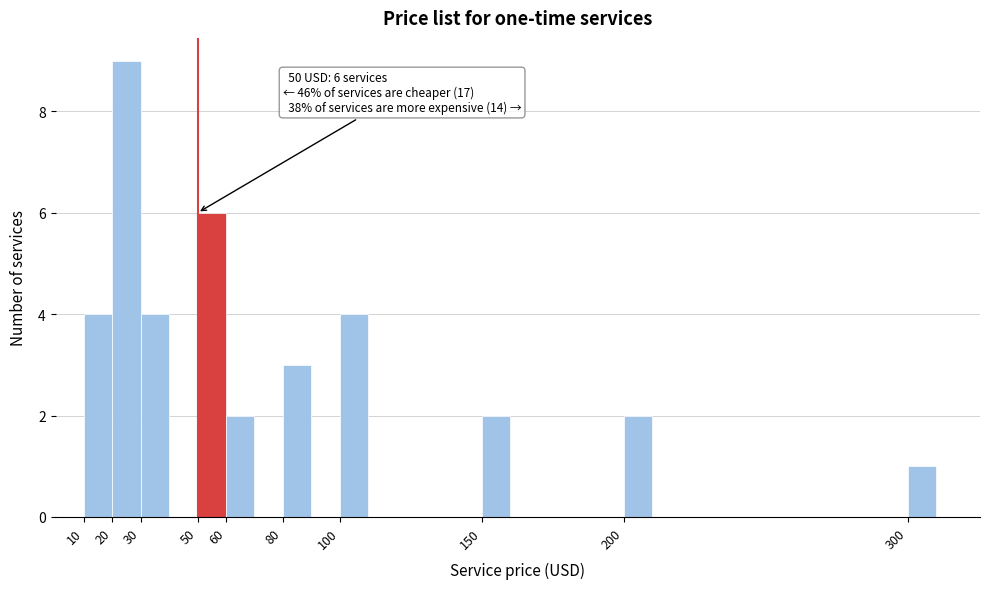

Over which range of the x-axis is the bar tallest?

20 to 30